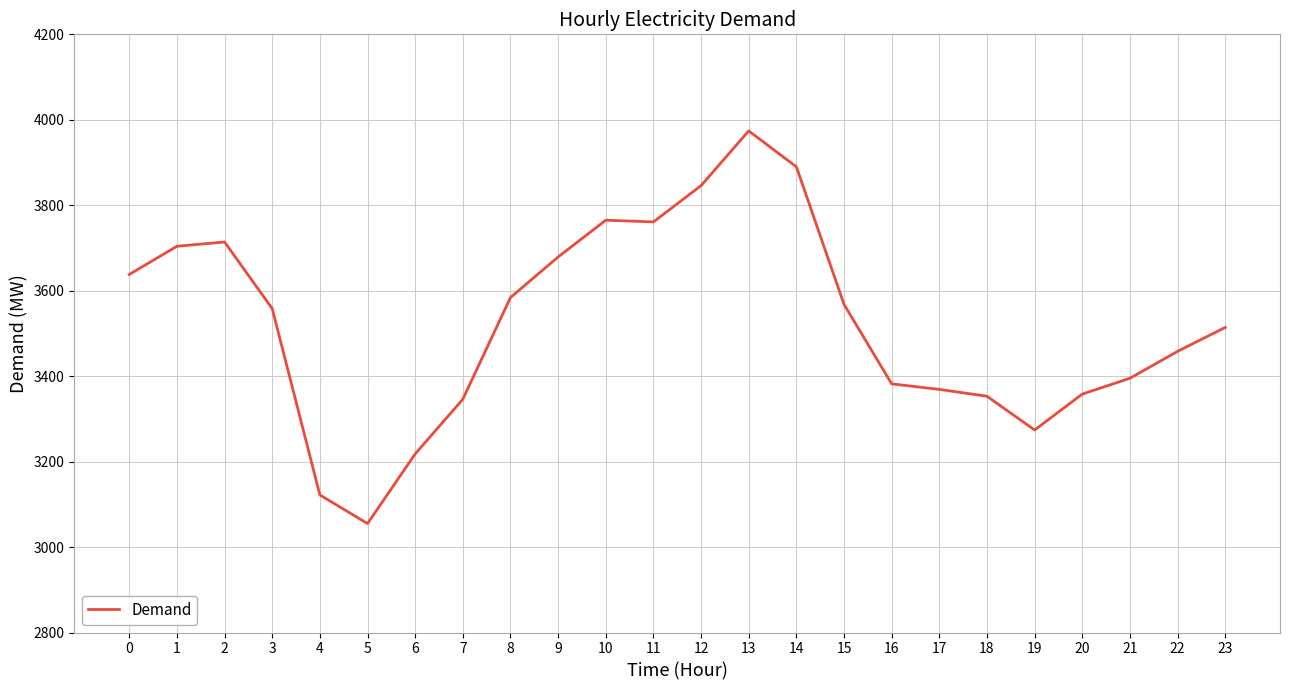

Which category has the highest value across all series?

13